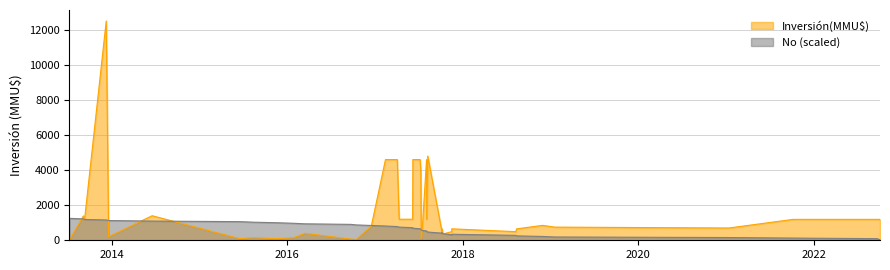

True or false: the data shows 580.4 at 13.

False